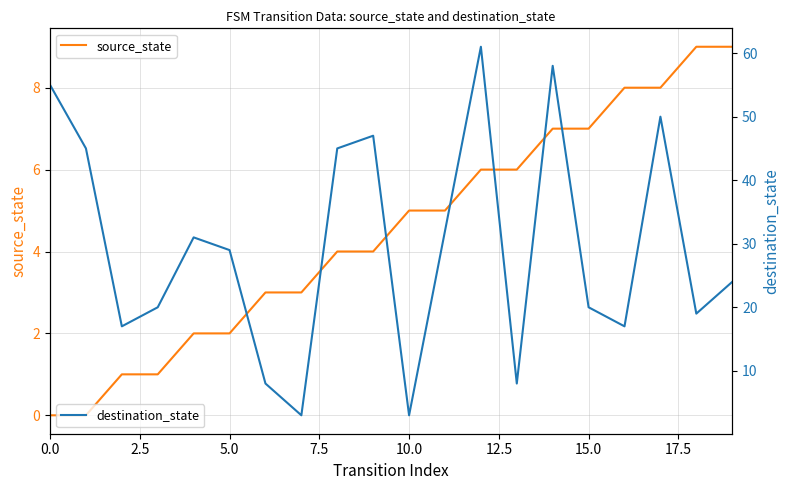

What is the label of the 4th point from the right?

16